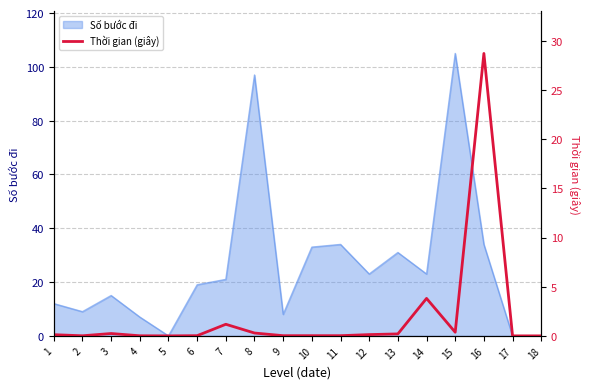

What is the highest value of the Số bước đi series?

105